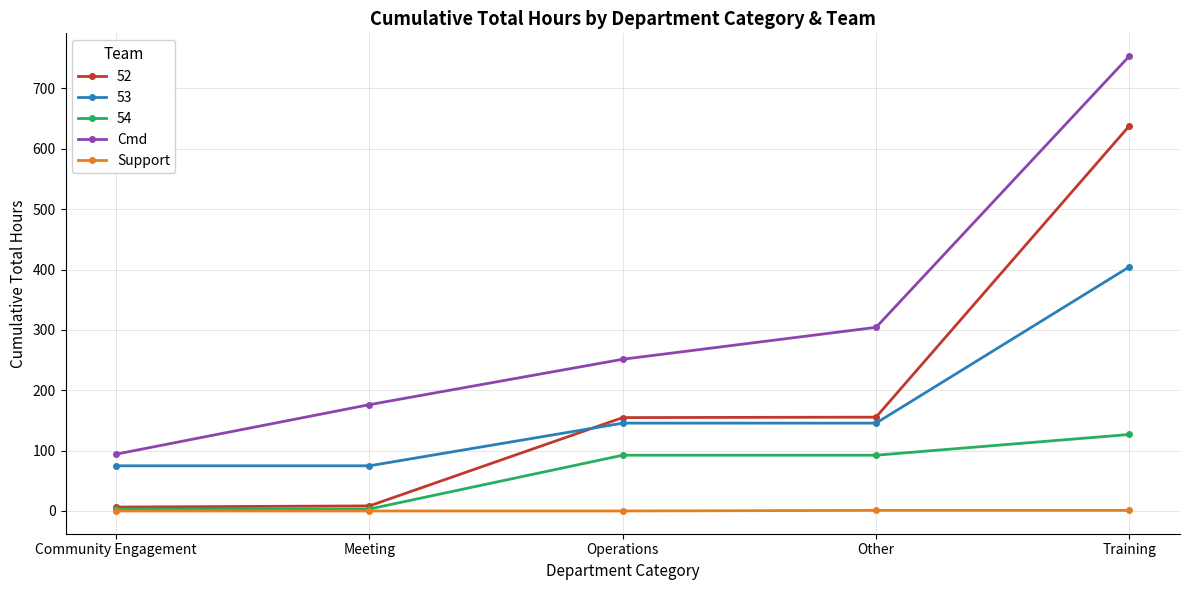

Which series has the largest total across all categories?

Cmd